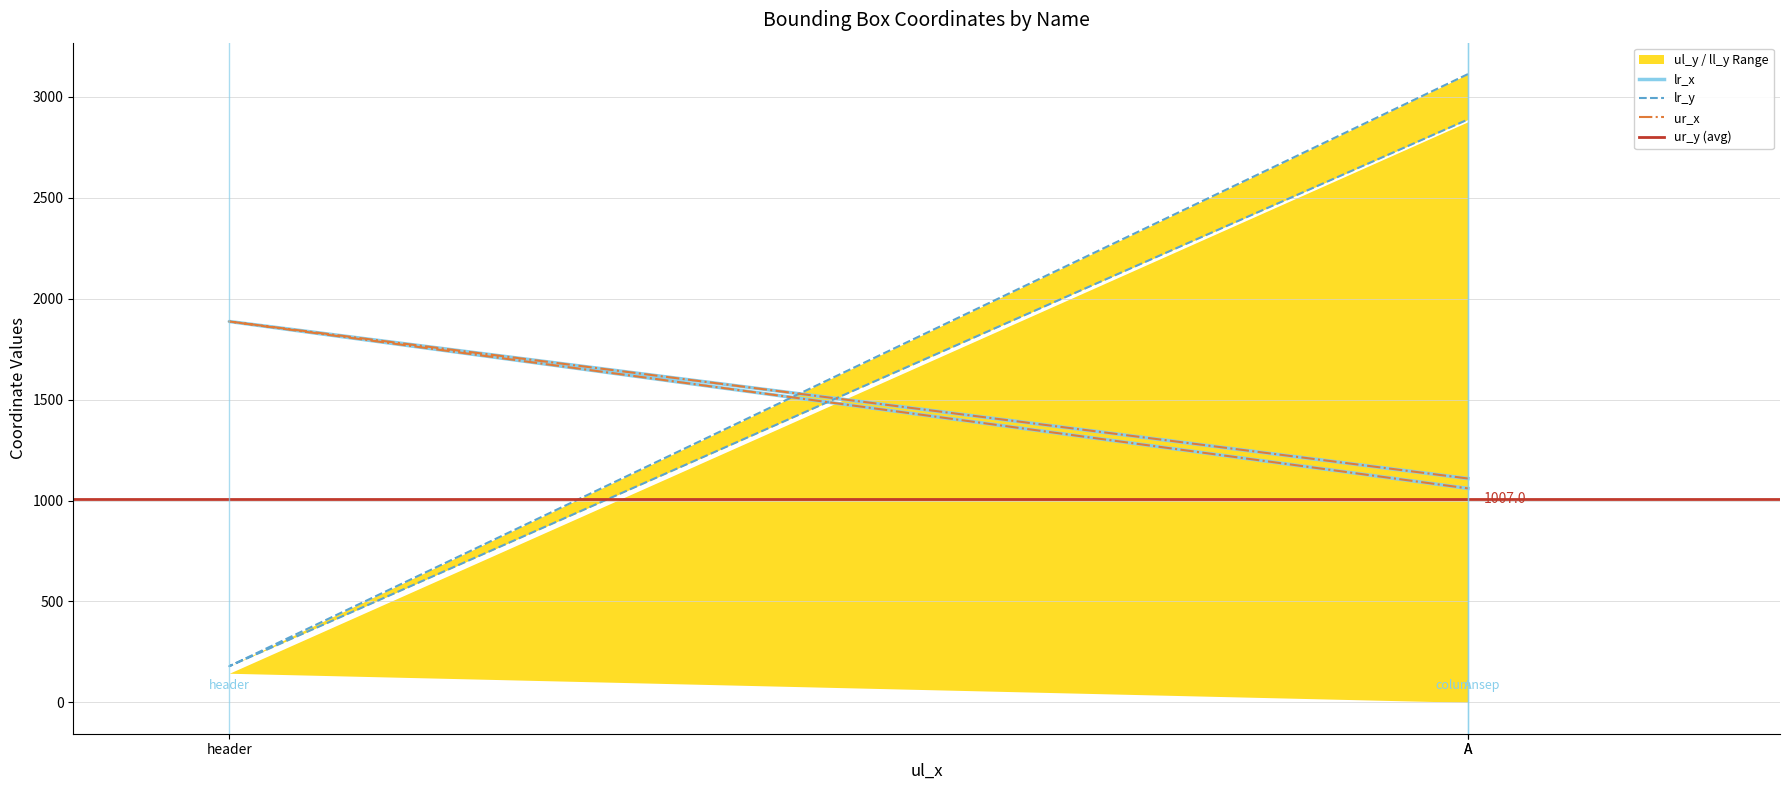

Which has a higher value, header or A?

A